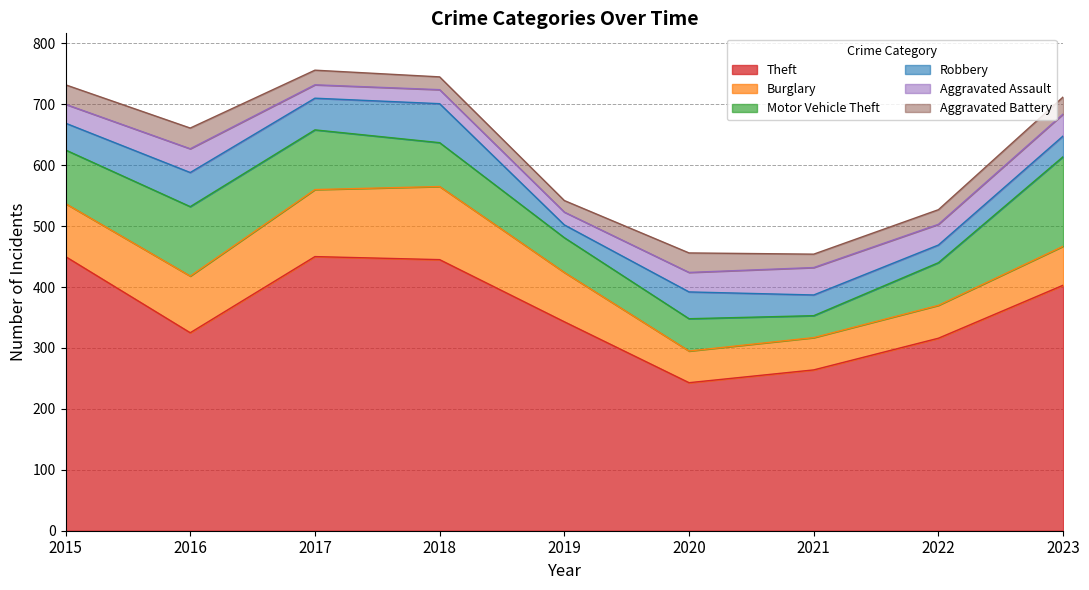

Read the Burglary value at 2020, to the nearest 10.

50